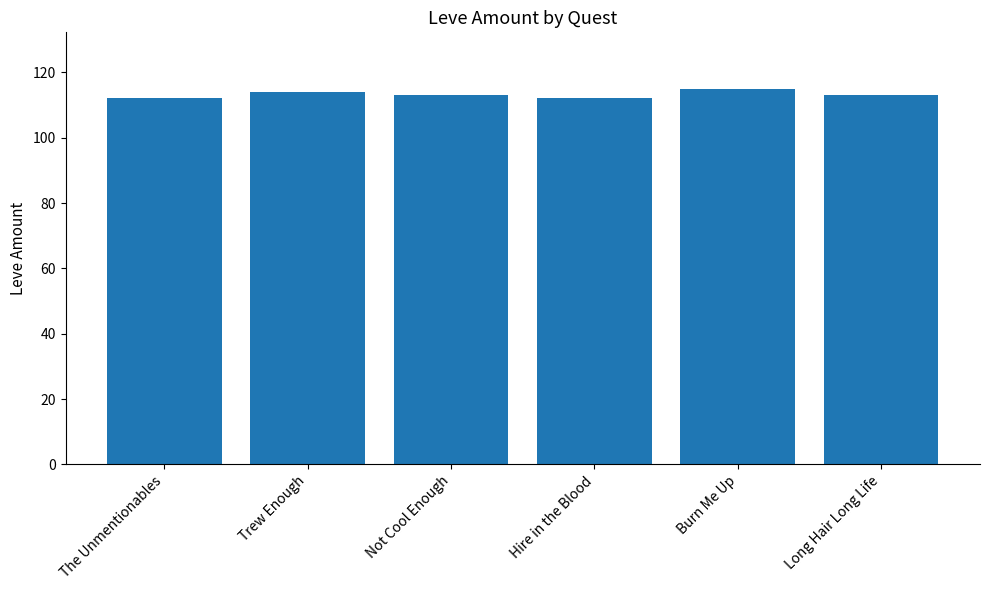

What is the difference between the maximum and minimum values?

3